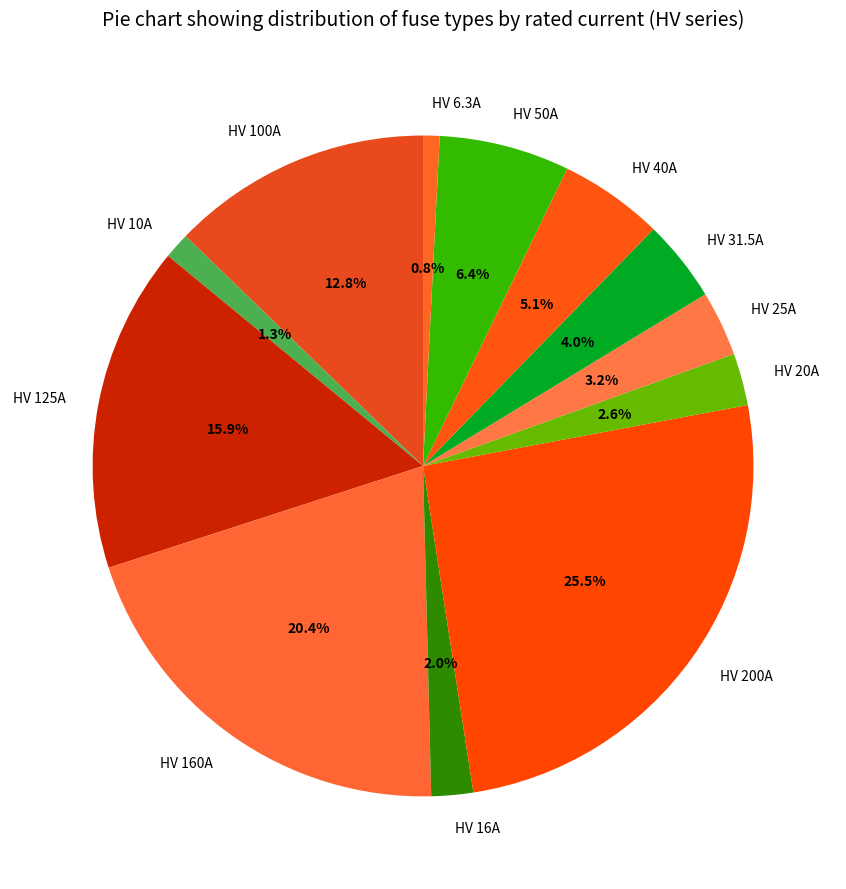

To the nearest percent, what portion does HV 160A represent?

20%